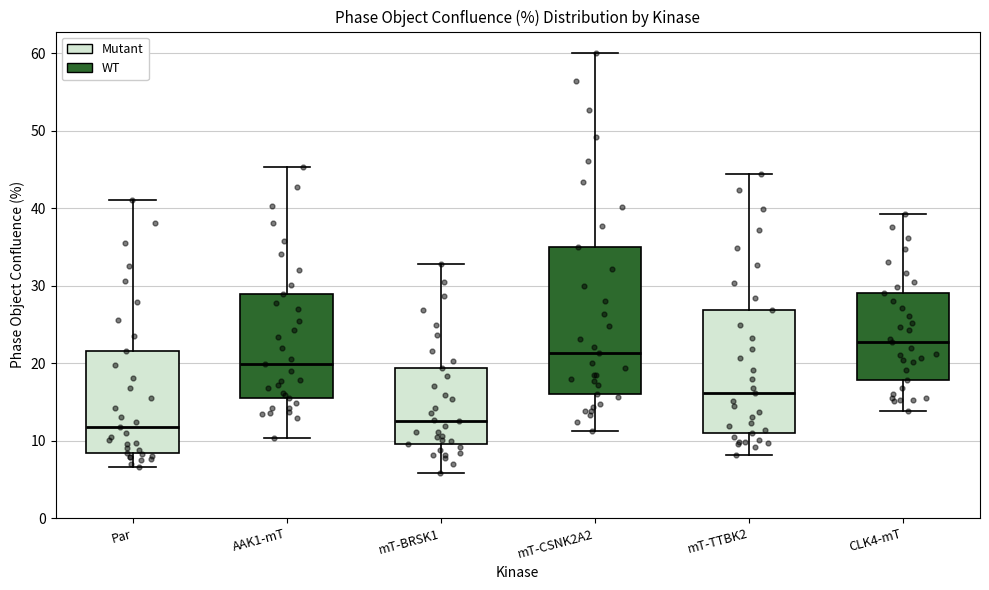

Where does the lower whisker of the box for mT-CSNK2A2 end on the y-axis? The values are not printed on the chart, so give them approximately, as read against the axis.

11